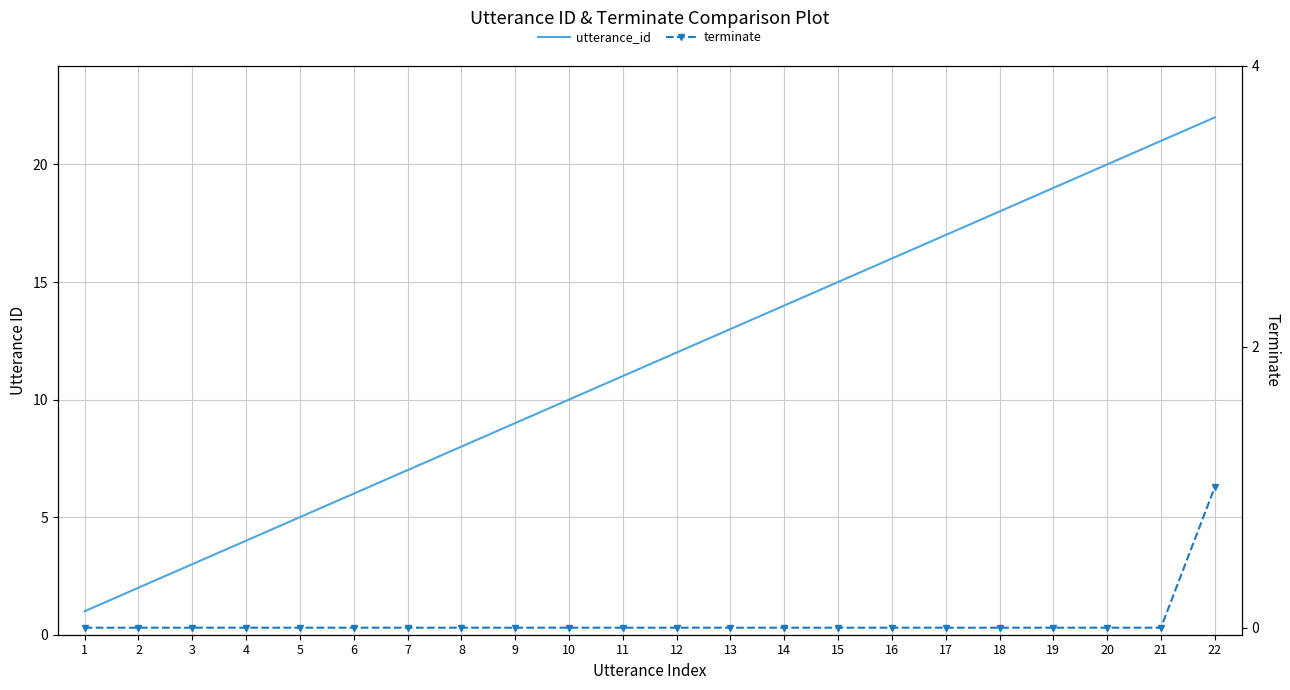

List the series in order of their overall mean, lowest first.

terminate, utterance_id